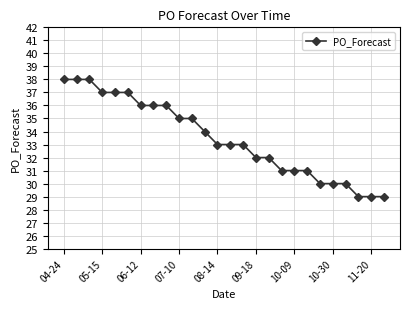

What is the value of the 16th point from the left?

32